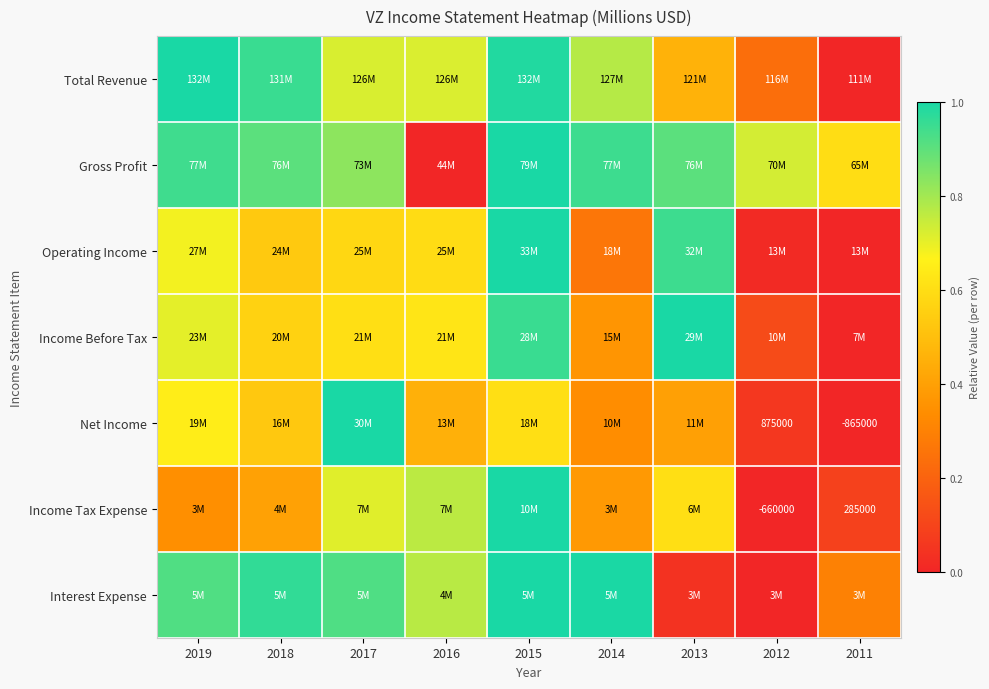

At 2015, list the series in order from smallest to largest.

Net Income, Income Before Tax, Total Revenue, Gross Profit, Operating Income, Income Tax Expense, Interest Expense